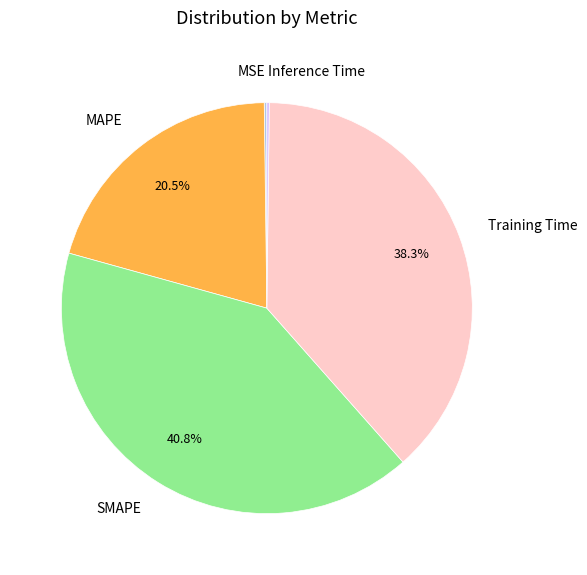

To the nearest percent, what is the difference between the MAPE and Training Time slice percentages?

18%